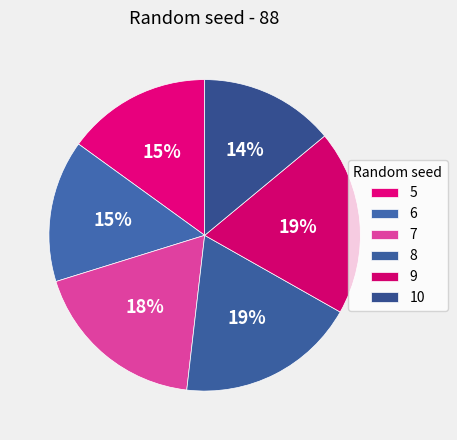

Count the number of slices in the pie.

6